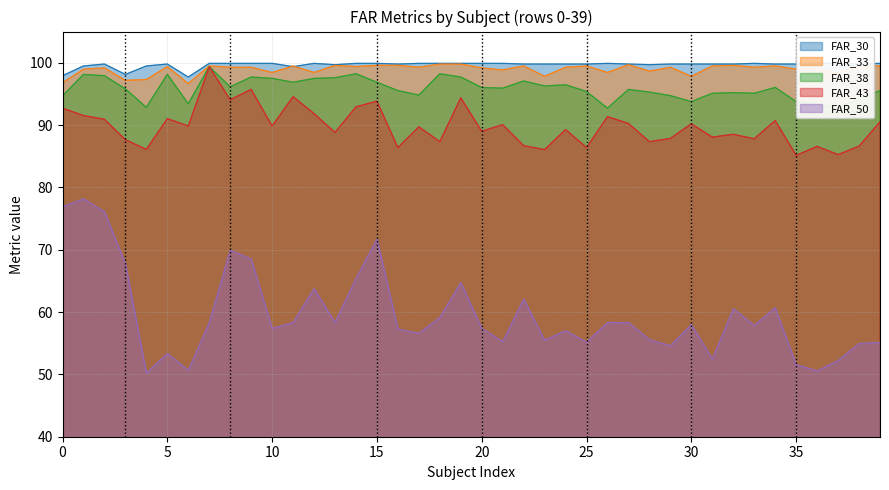

Rank the series by their maximum value, from highest to lowest.

FAR_30, FAR_33, FAR_38, FAR_43, FAR_50